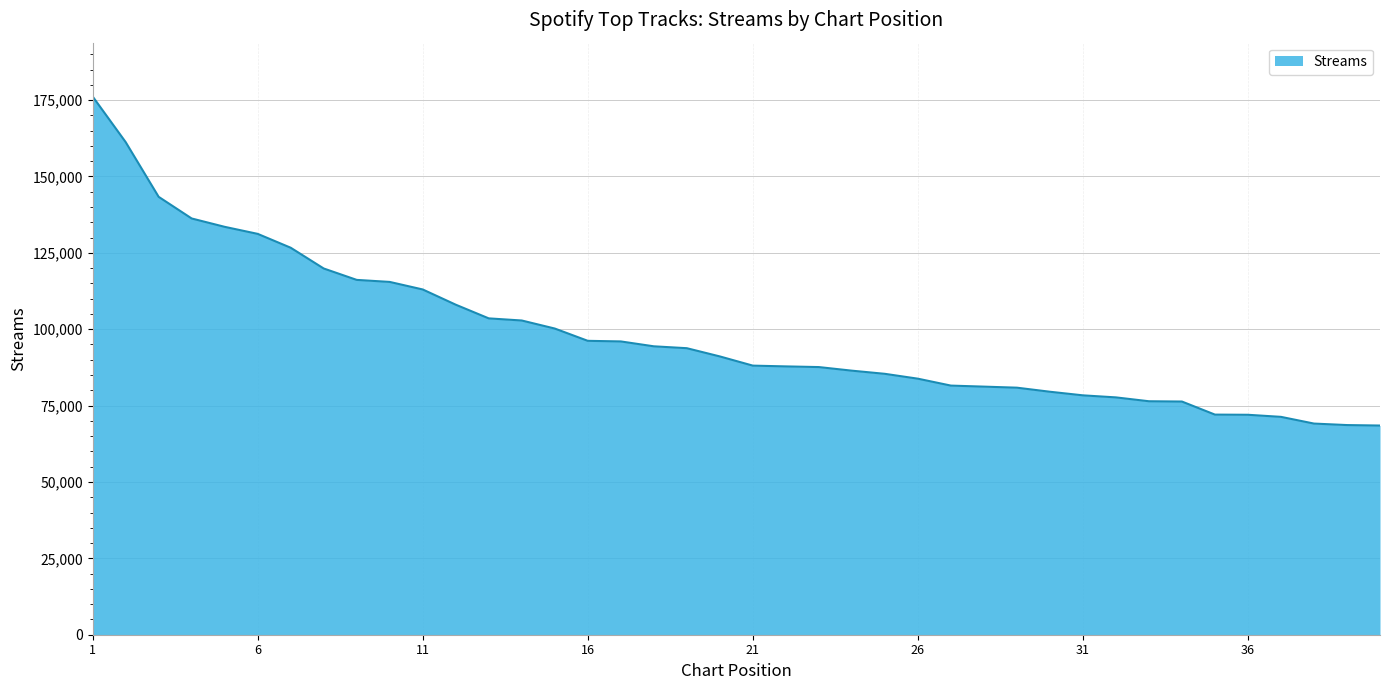

What is the difference between the maximum and minimum values?

107711